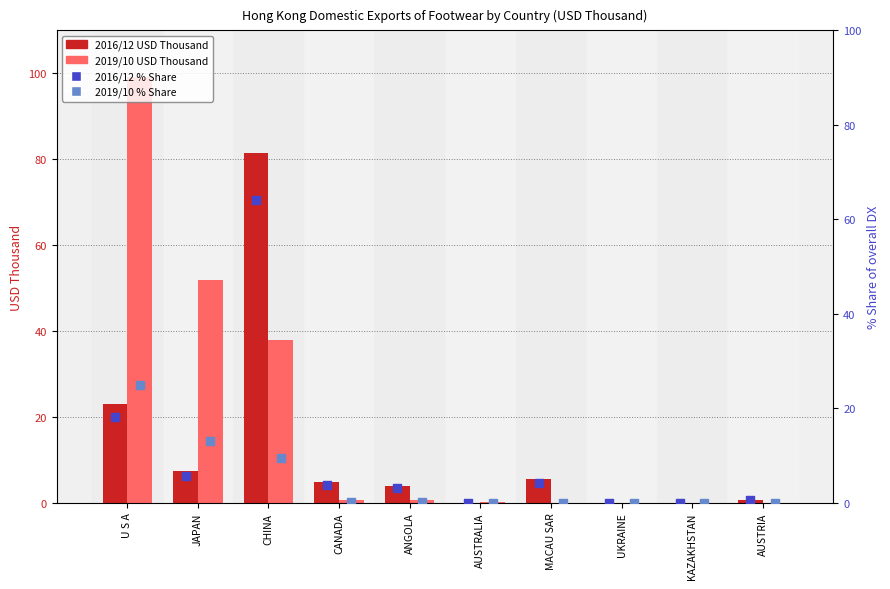

Which series contains the highest Y value?

2019/10 USD Thousand